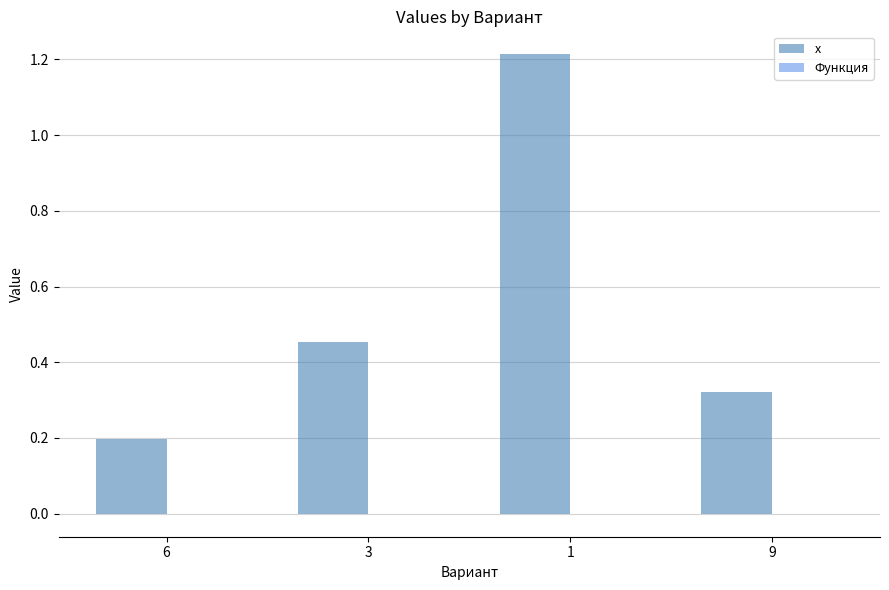

Which series has the largest total across all categories?

x